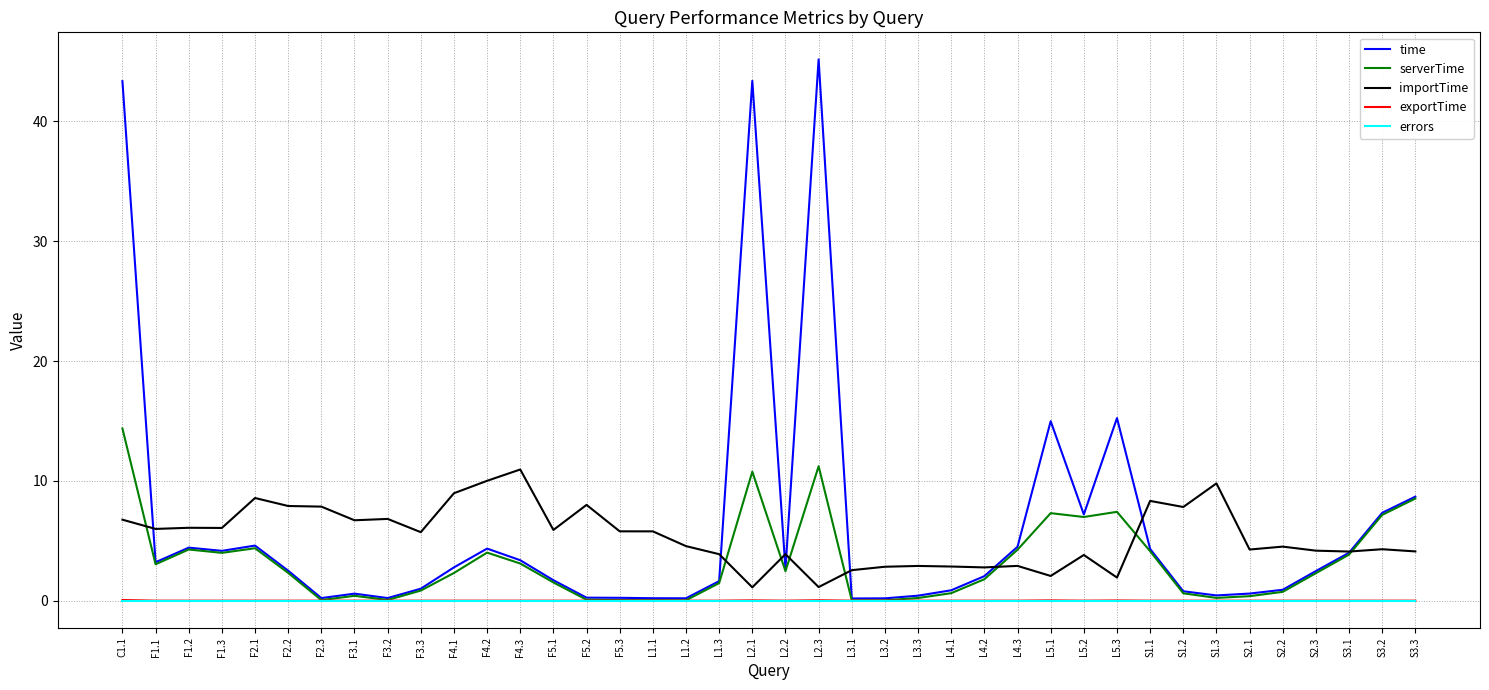

Is the value of errors at F4.2 greater than the value of importTime at L1.3?

No